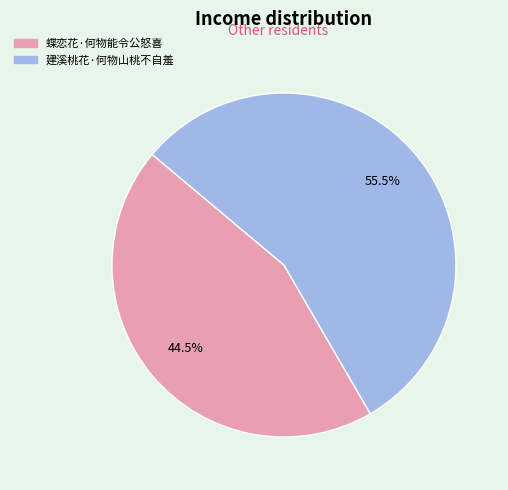

What is the ratio of the value at 建溪桃花·何物山桃不自羞 to the value at 蝶恋花·何物能令公怒喜?

1.2